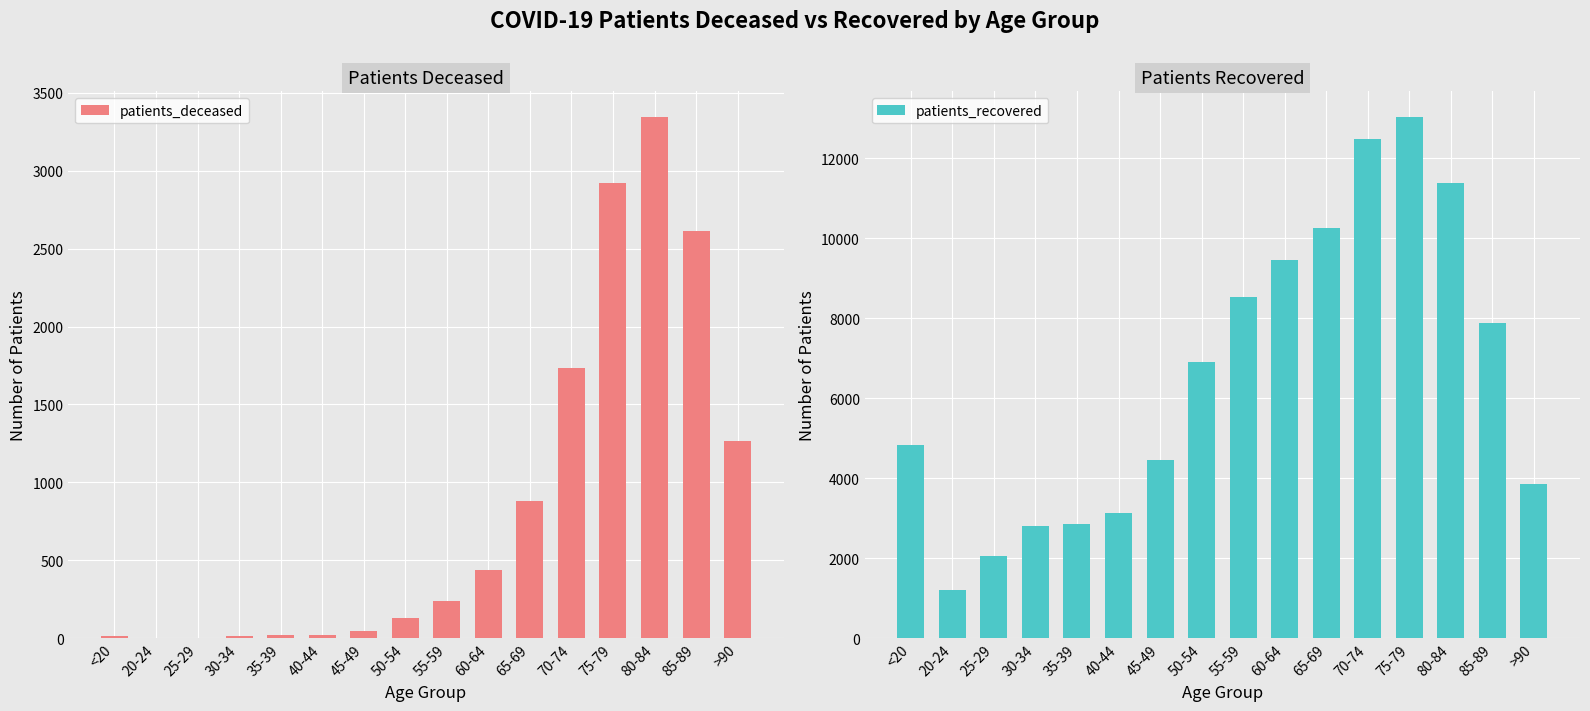

Count the number of data series in this chart.

2